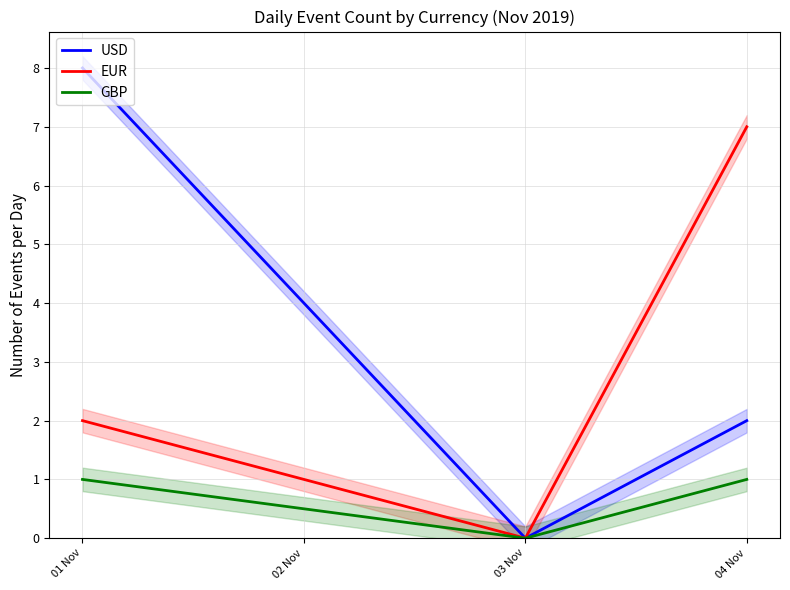

Is it true that USD equals 6 at 01 Nov?

False